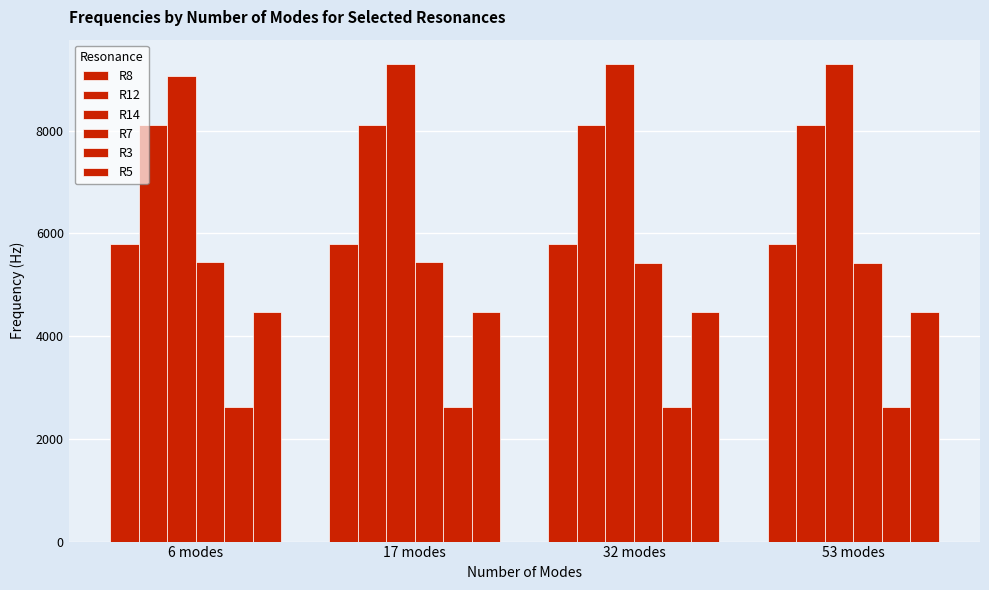

Between 6 modes and 32 modes, which series saw the biggest shift?

R14